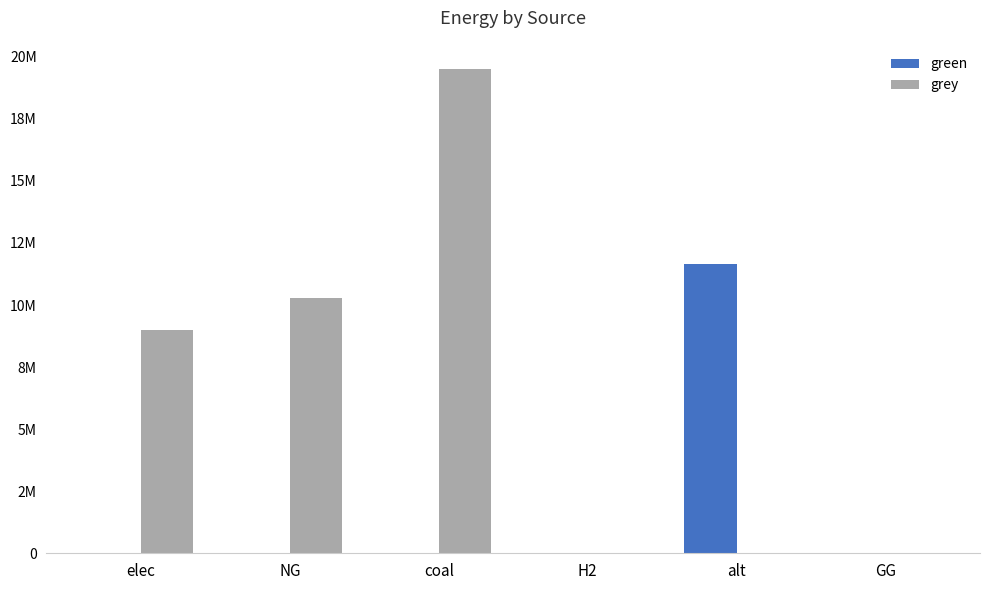

Which category has the lowest value across all series?

elec